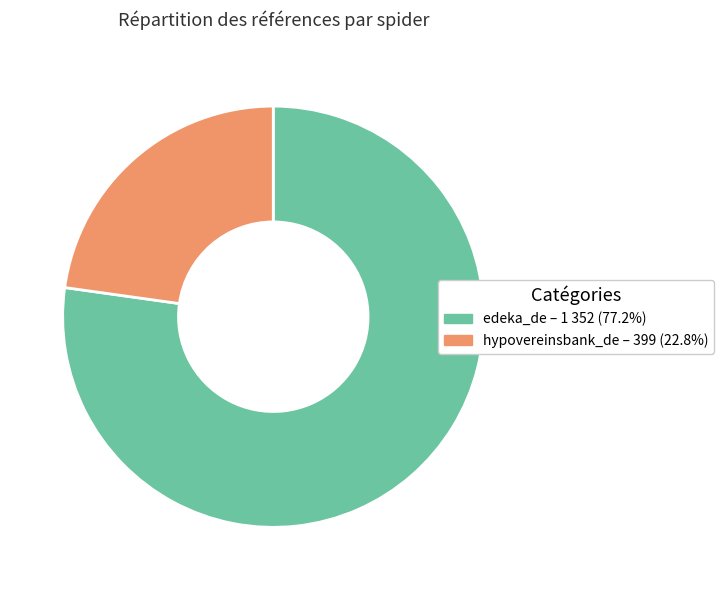

How many slices are in this pie chart?

2